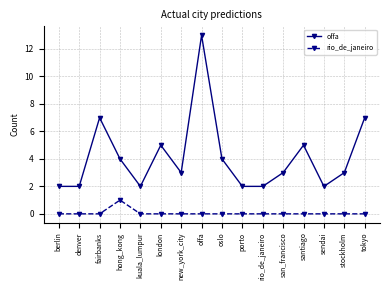

Rank the series by their maximum value, from lowest to highest.

rio_de_janeiro, offa